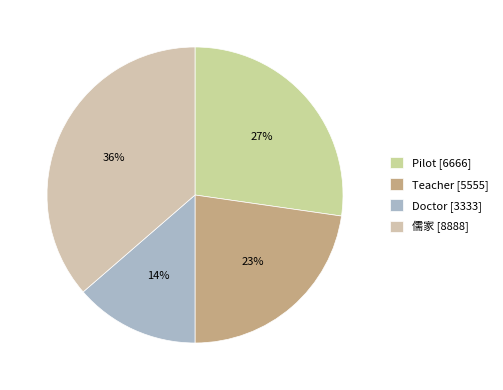

What percentage is the Pilot slice, to the nearest percent?

27%